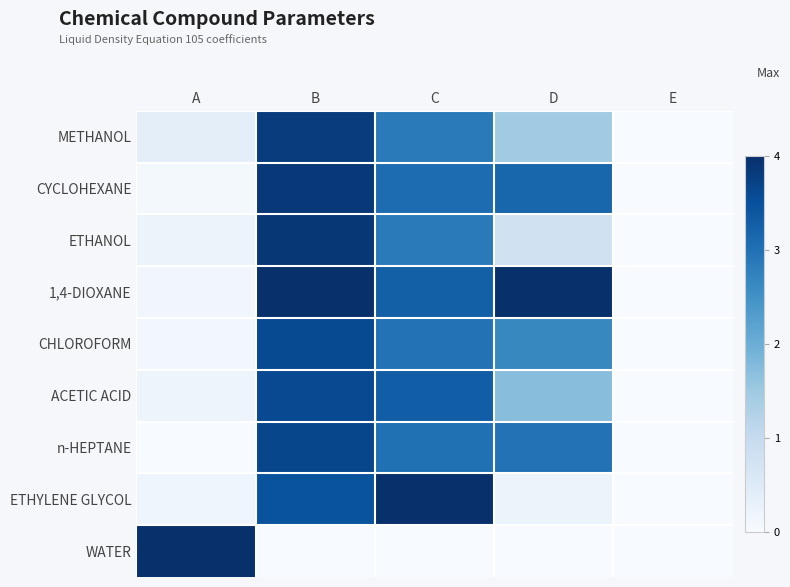

Reading left to right, transcribe all the data shown in this chart.

METHANOL: A=0.1	B=1.0	C=0.7	D=0.4	E=0.0
CYCLOHEXANE: A=0.0	B=1.0	C=0.8	D=0.8	E=0.0
ETHANOL: A=0.1	B=1.0	C=0.7	D=0.2	E=0.0
1,4-DIOXANE: A=0.0	B=1.0	C=0.8	D=1.0	E=0.0
CHLOROFORM: A=0.0	B=0.9	C=0.7	D=0.7	E=0.0
ACETIC ACID: A=0.0	B=0.9	C=0.8	D=0.4	E=0.0
n-HEPTANE: A=0.0	B=0.9	C=0.8	D=0.7	E=0.0
ETHYLENE GLYCOL: A=0.0	B=0.9	C=1.0	D=0.1	E=0.0
WATER: A=1.0	B=0.0	C=0.0	D=0.0	E=0.0